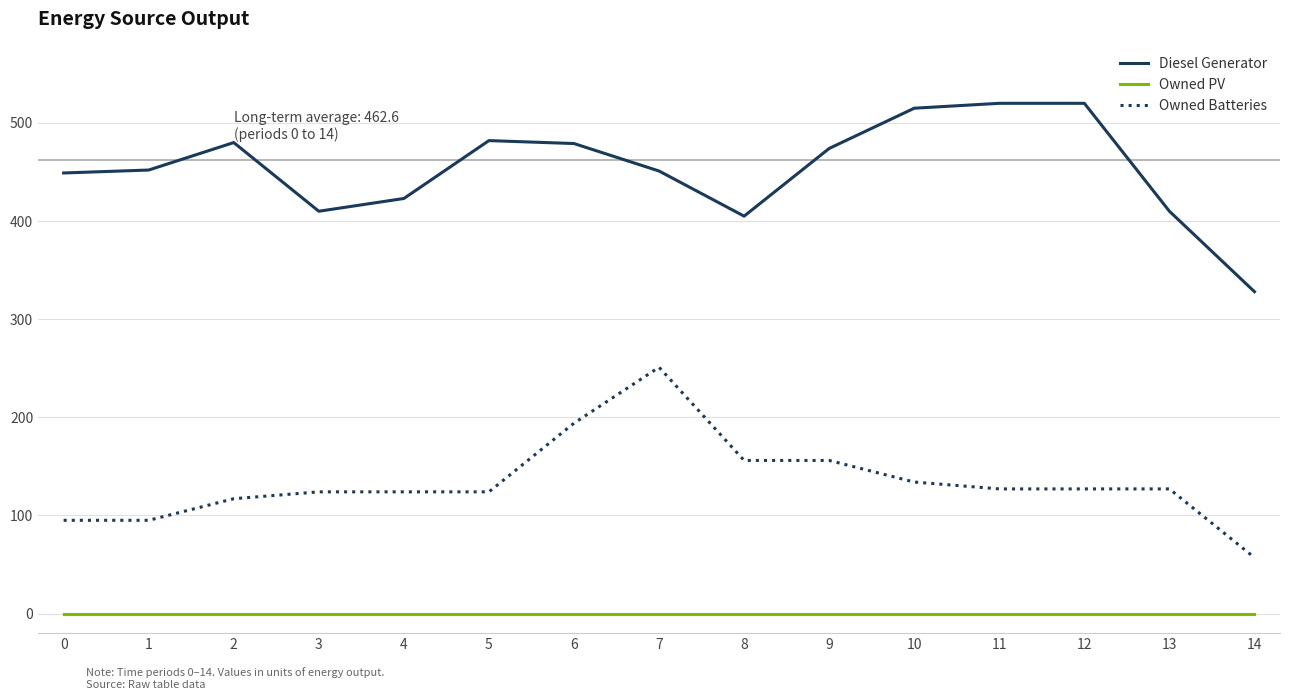

What is the difference between the highest and lowest values at 0?

449